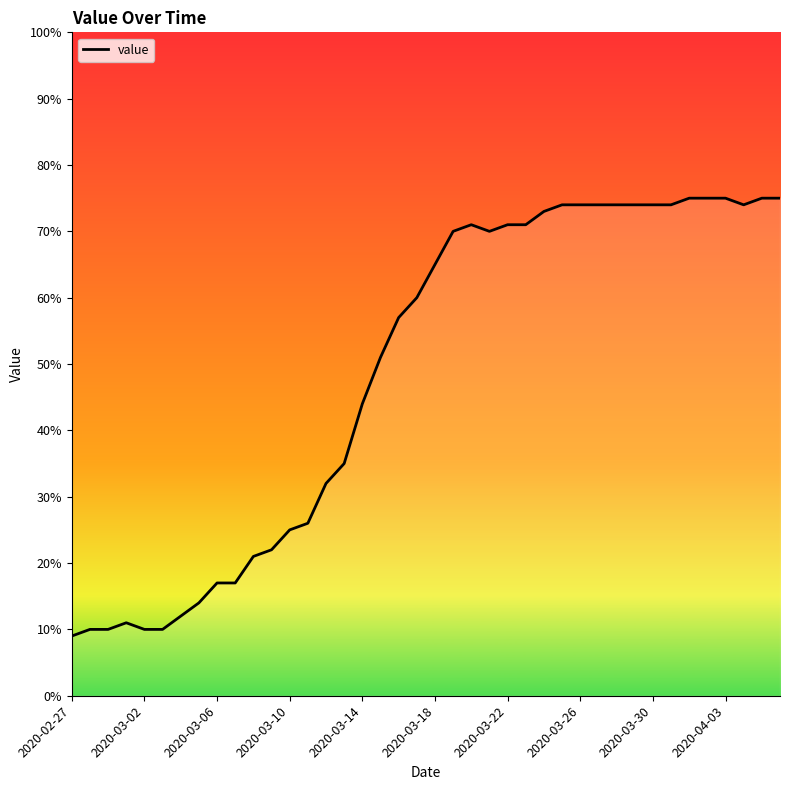

What is the smallest value displayed?

9